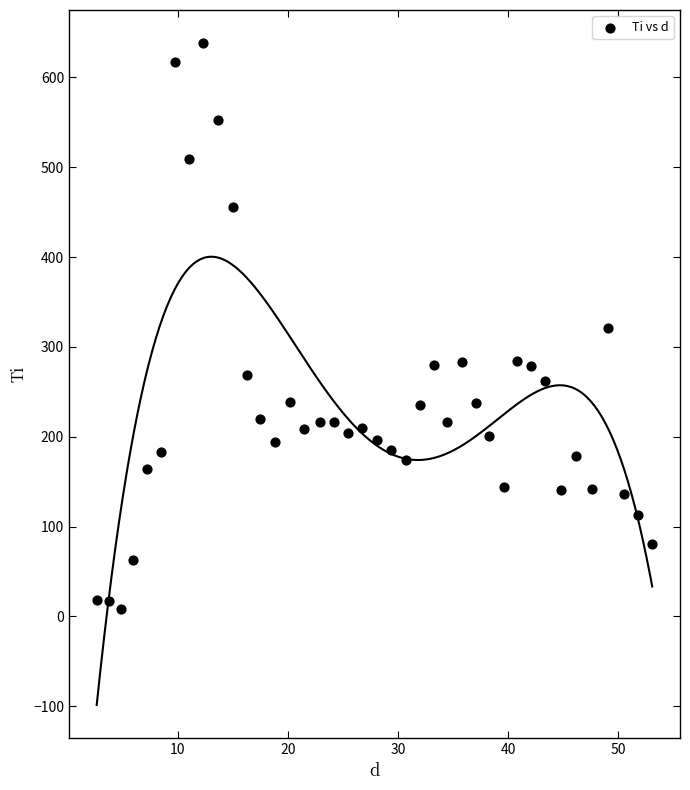

What is the range of X values (max minus min)?

50.5